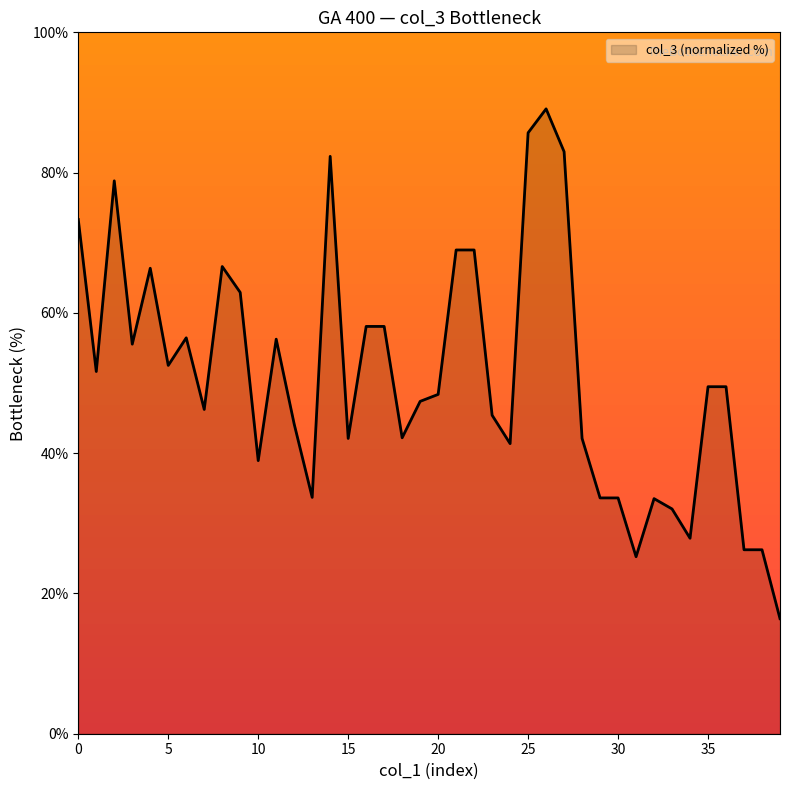

What is the minimum value shown in the chart?

16.4